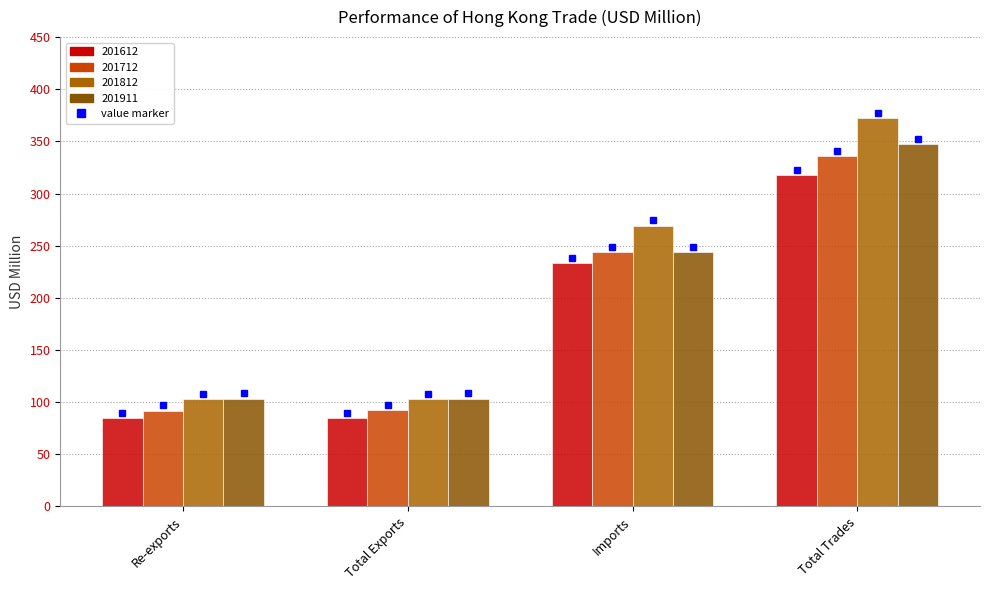

What is the maximum value shown in the chart?

372.1